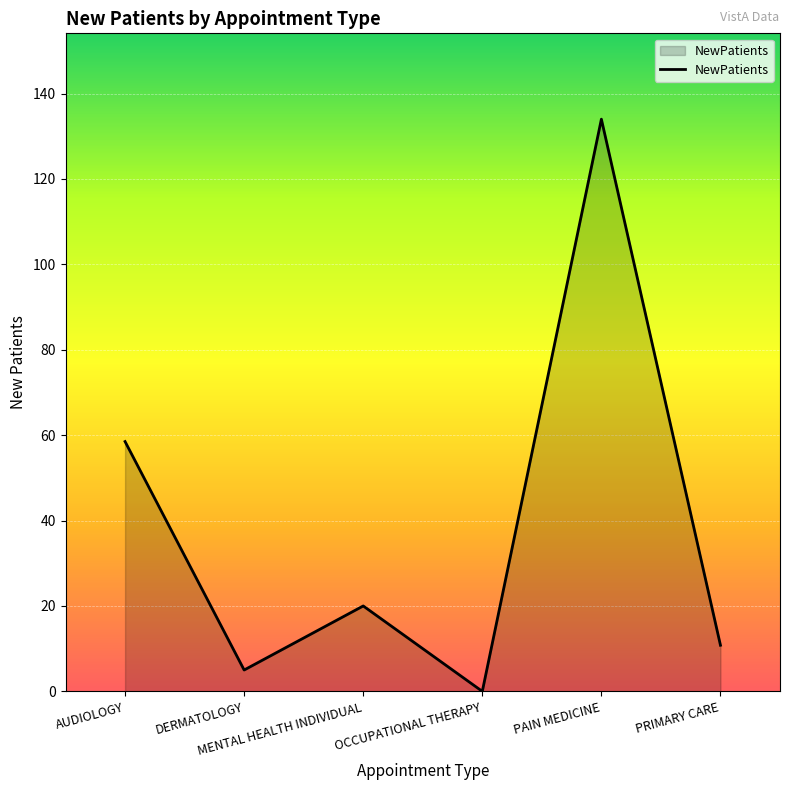

Which label corresponds to the smallest value in the chart?

OCCUPATIONAL THERAPY